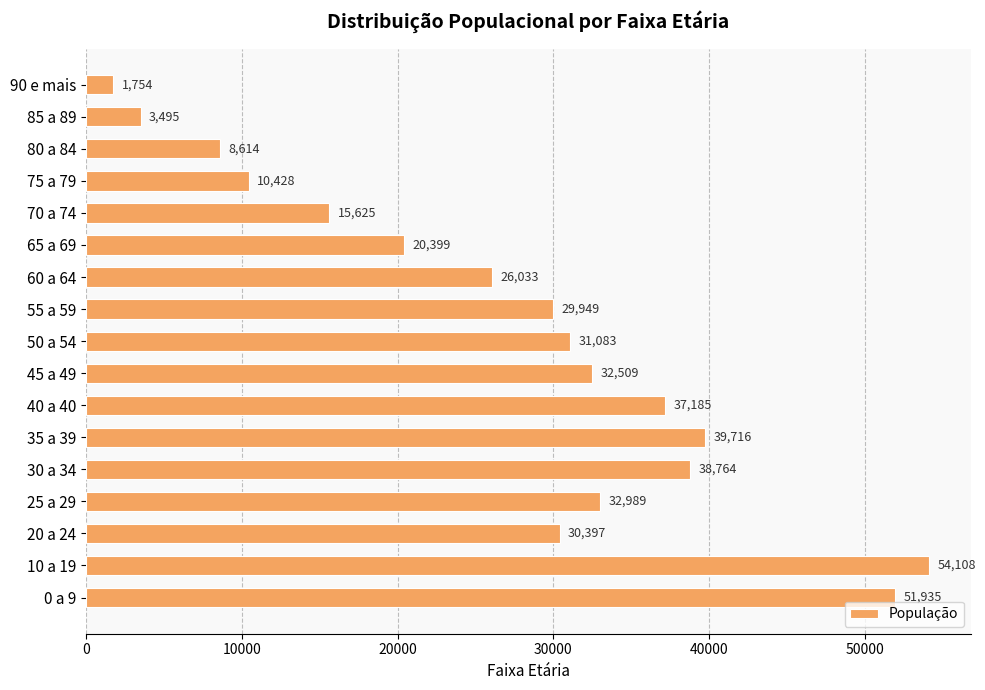

What is the maximum value shown in the chart?

54108